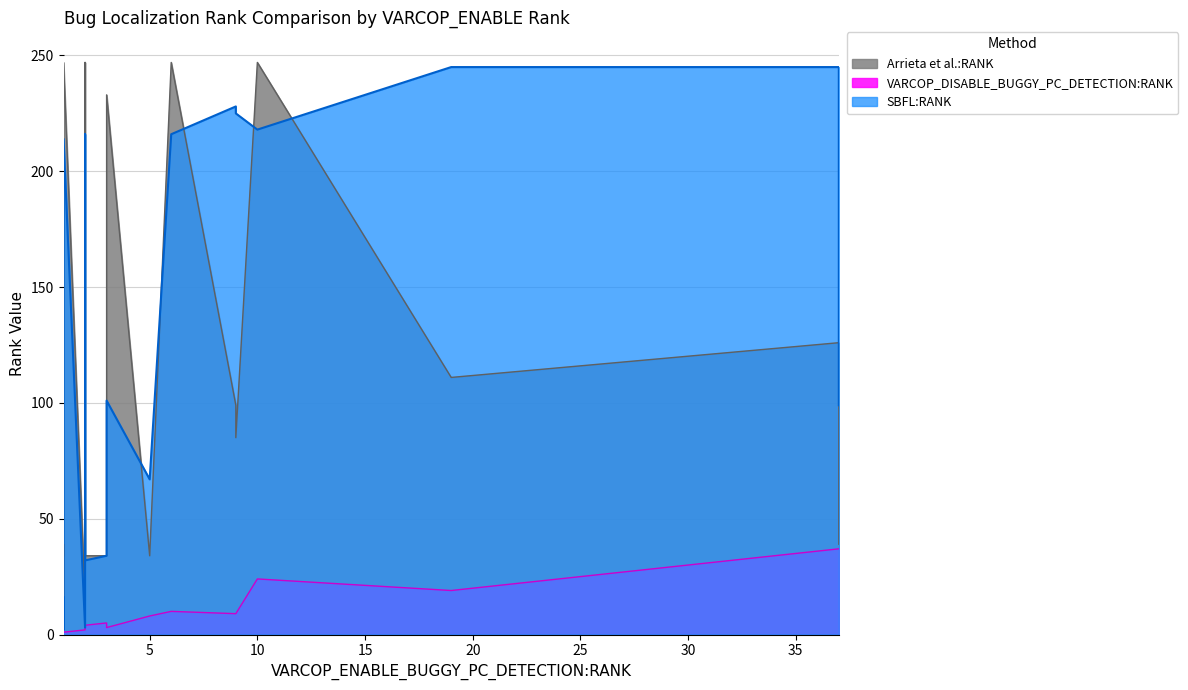

What is the sum of the Arrieta et al.:RANK values at 1 and 2?

286